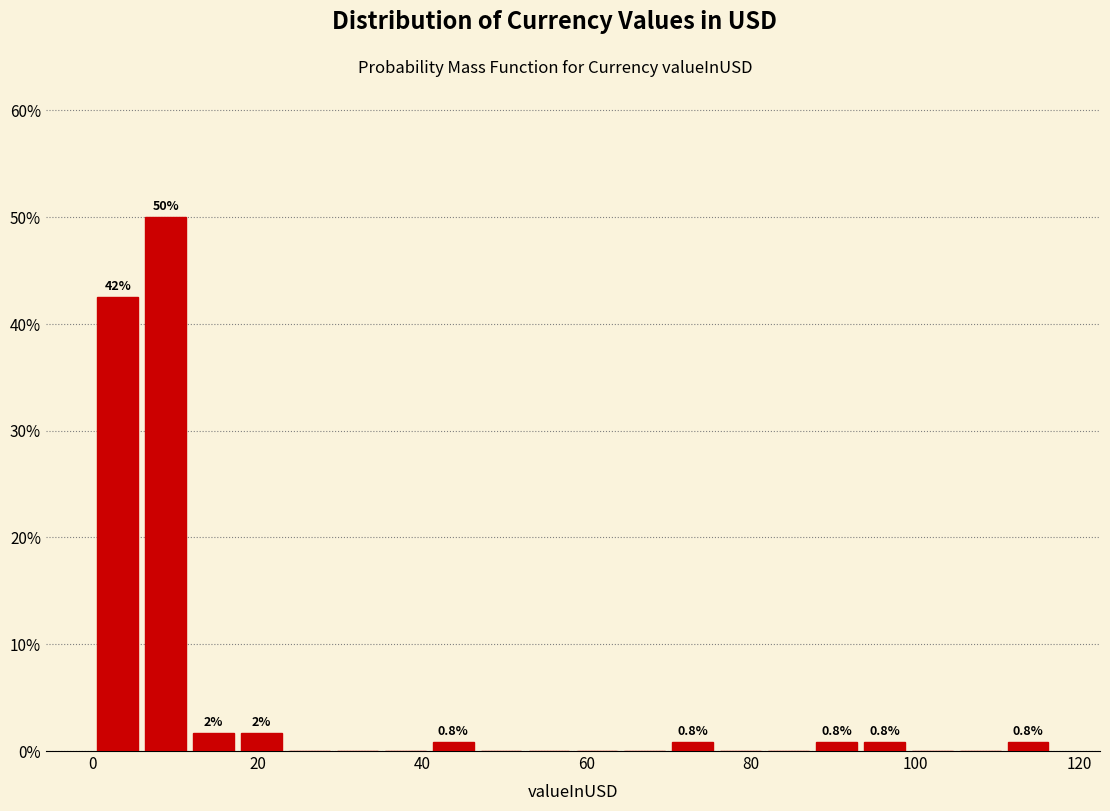

Read against the x-axis, roughly where is the centre of the tallest bar?

8